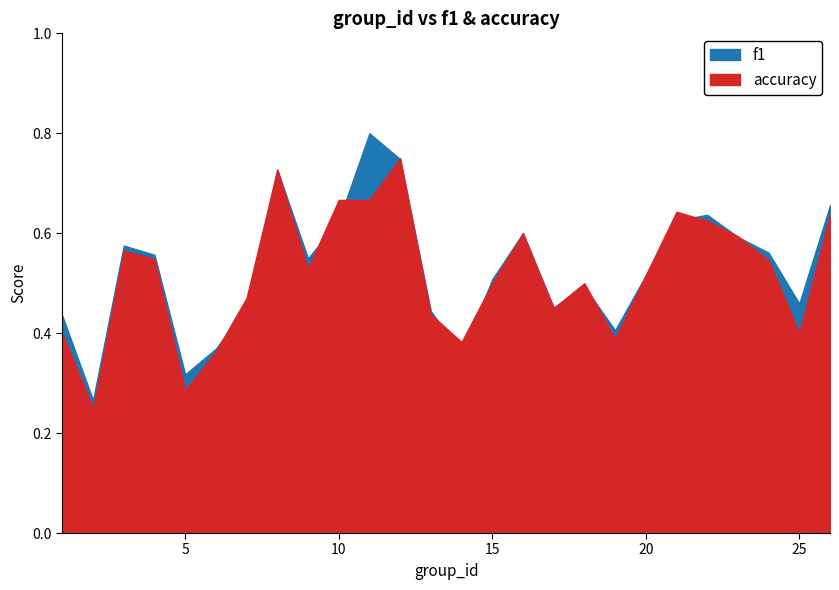

True or false: accuracy has more than 1 interior local peaks.

True